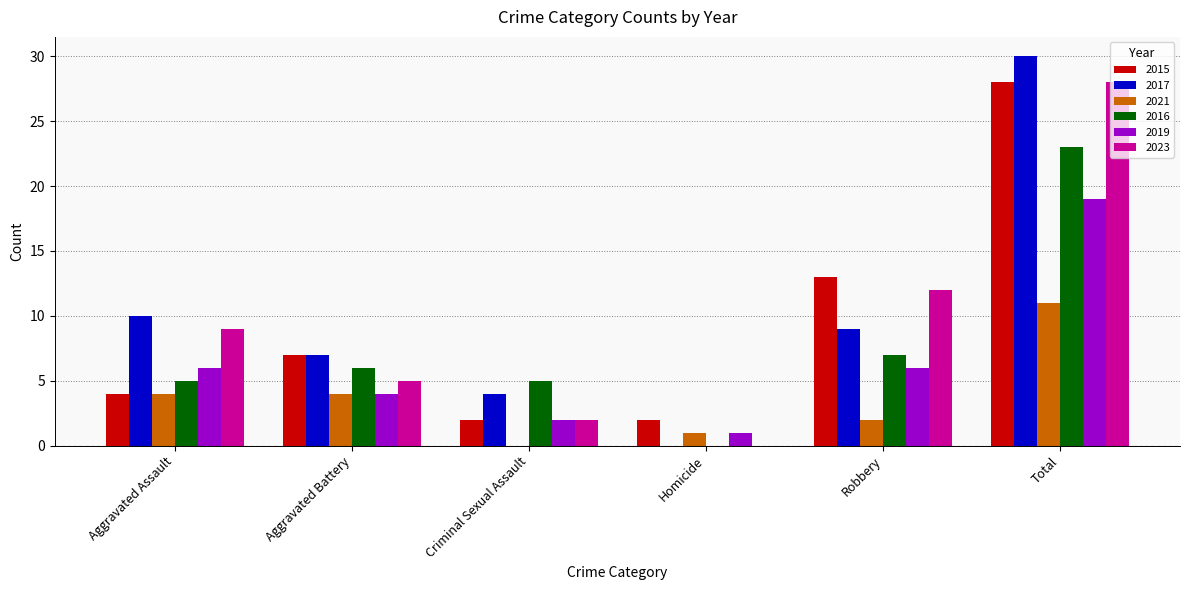

Count the number of data series in this chart.

6